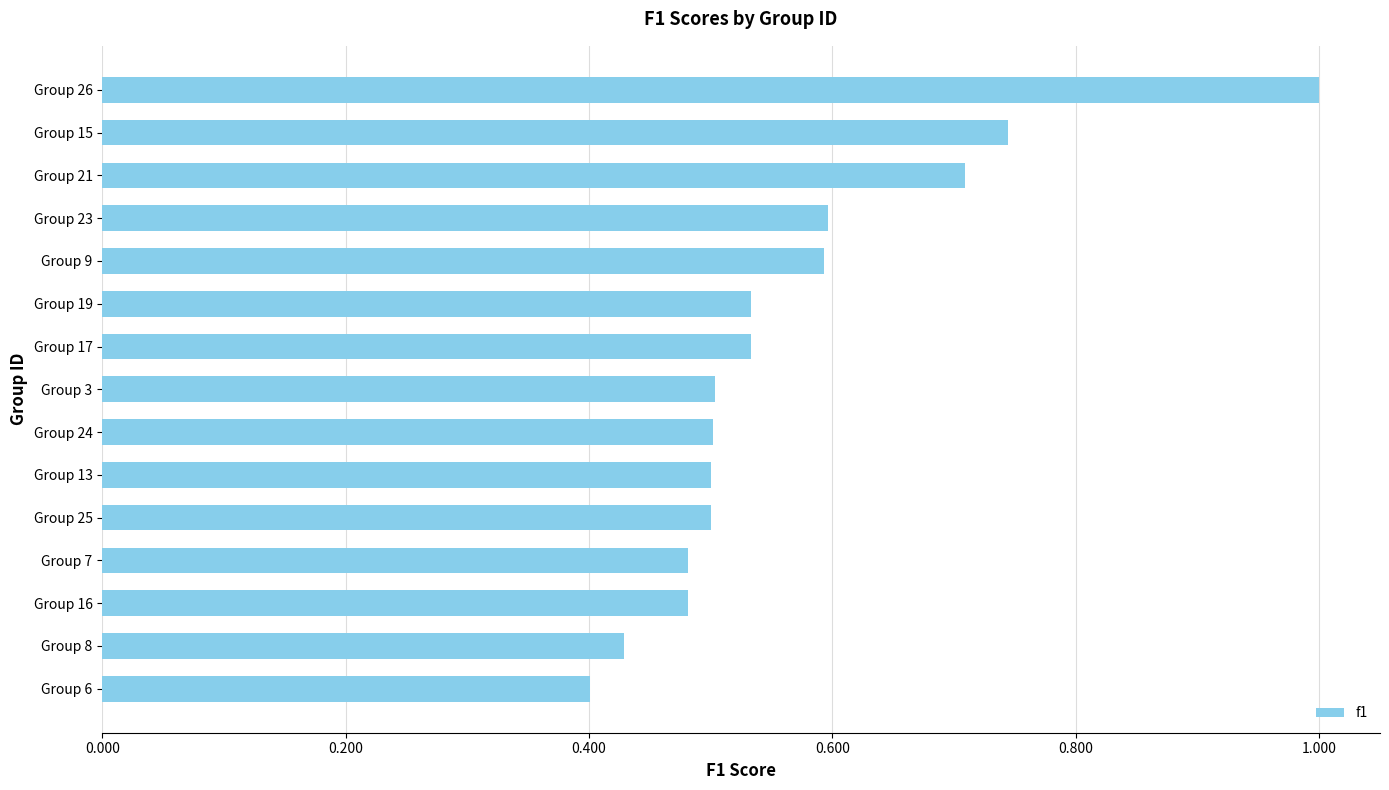

Between Group 9 and Group 19, which is larger?

Group 9